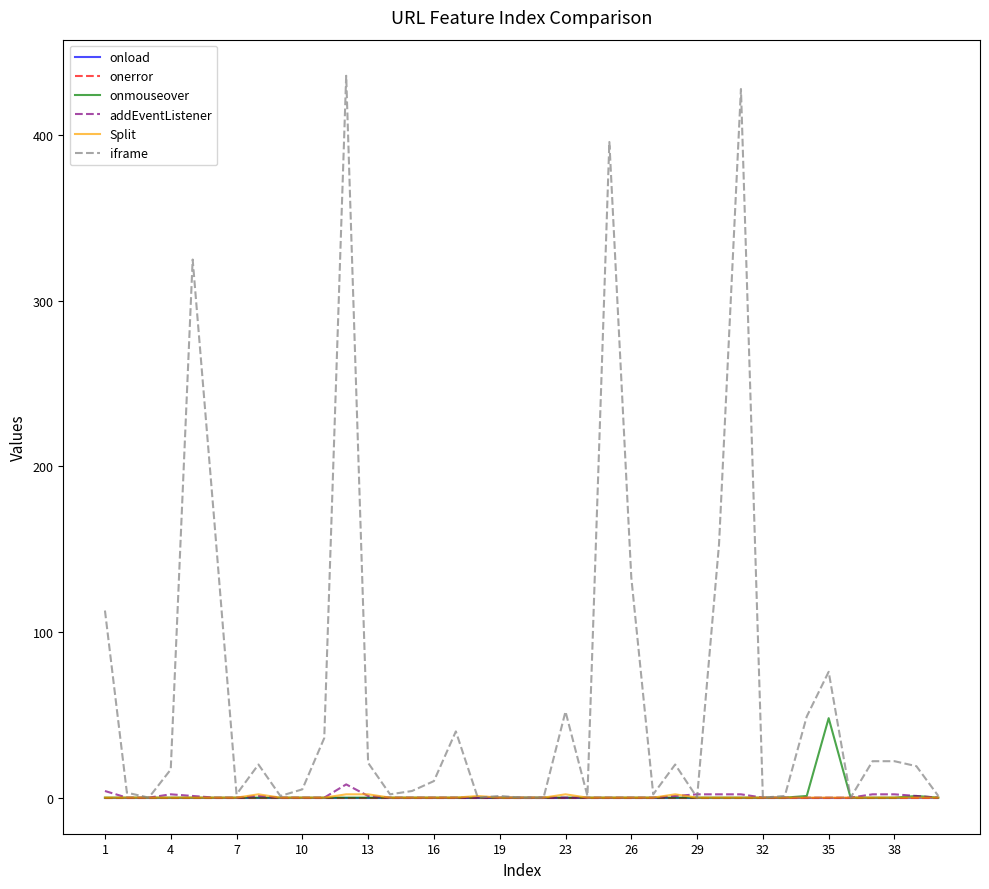

Does the chart display data point markers on the line(s)?

No